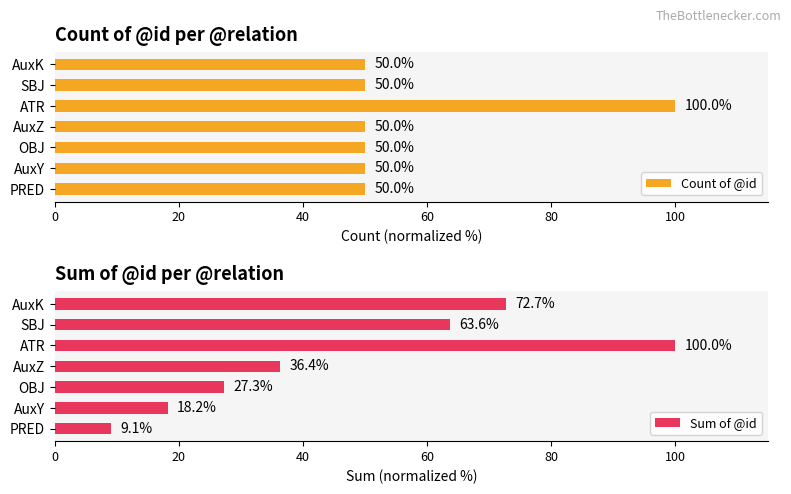

Does the chart contain any negative values?

No